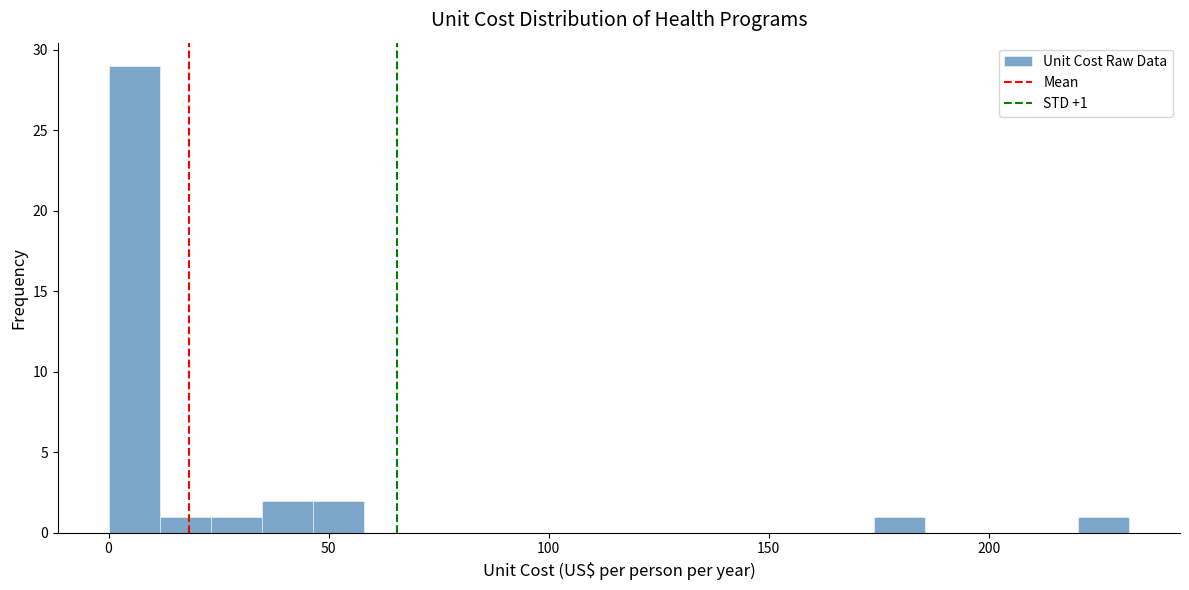

Read against the x-axis, roughly where is the centre of the tallest bar?

5